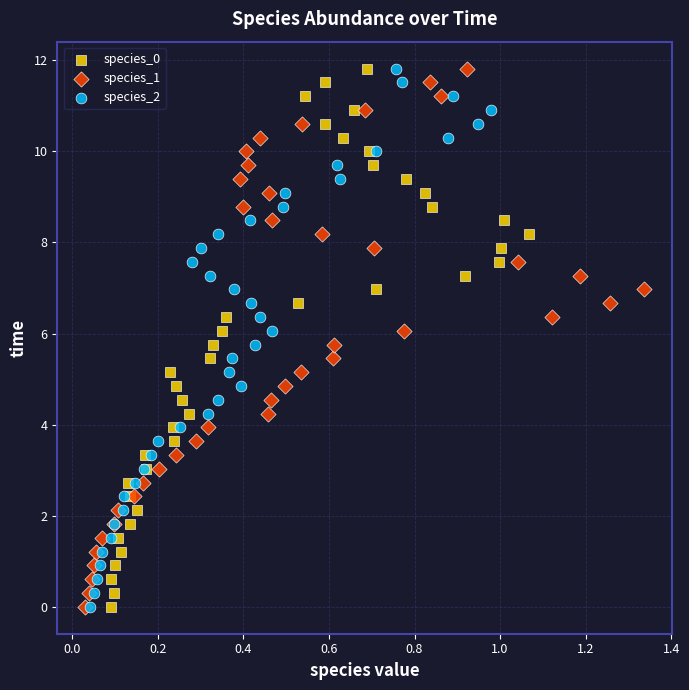

What are all the series names shown in the legend?

species_0, species_1, species_2